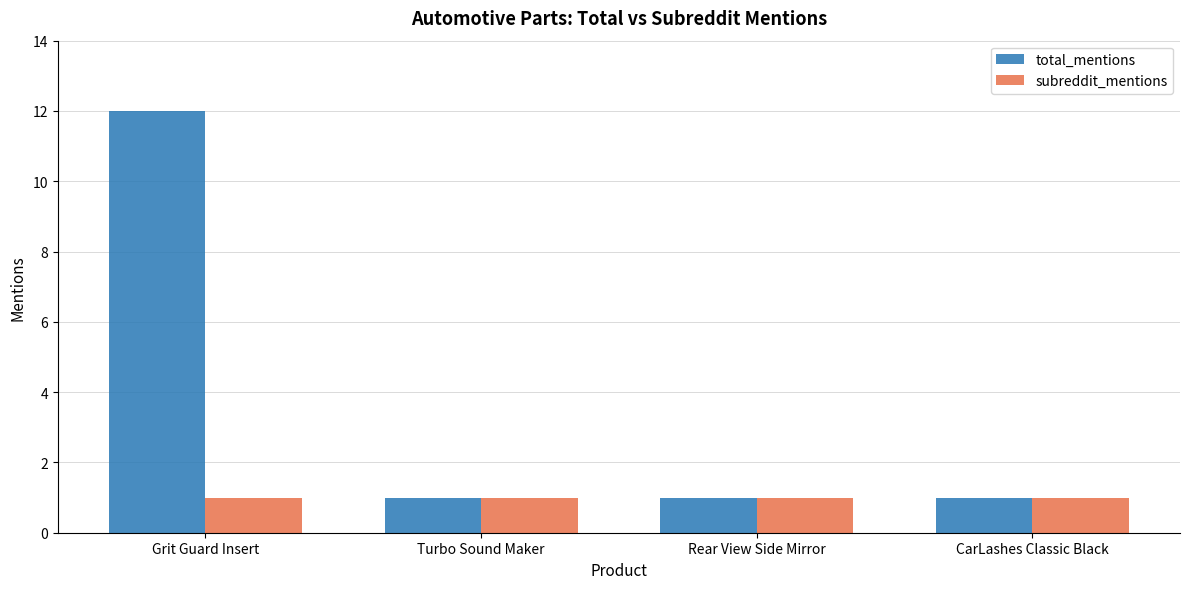

How many data points does each series have?

4